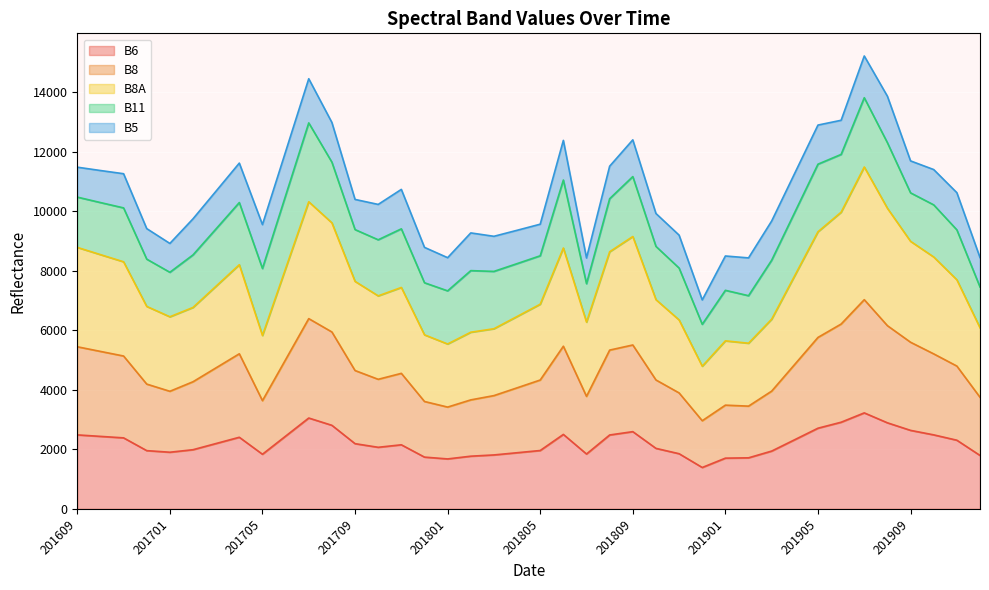

At which label is B6 closest to 2308?

201911